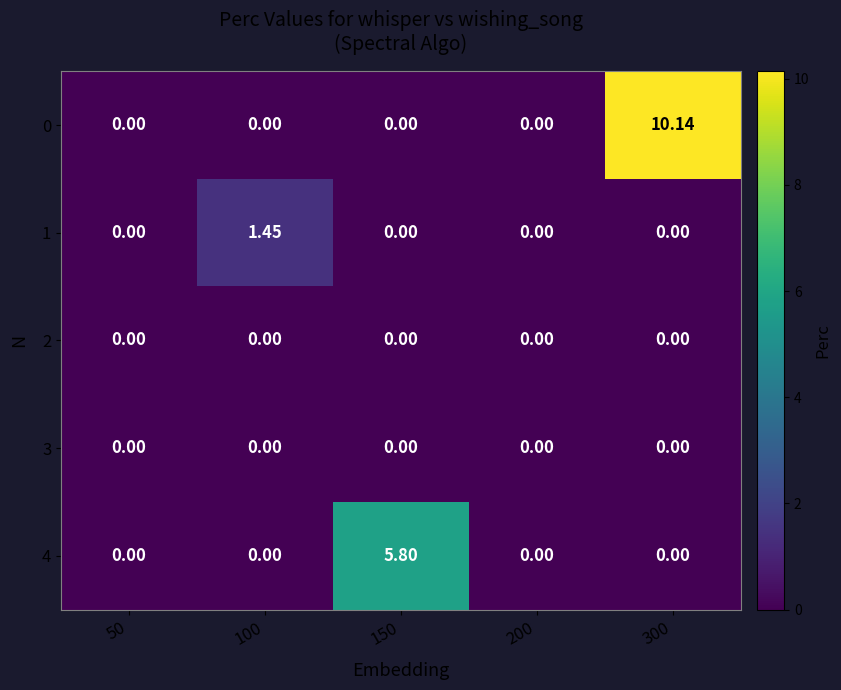

Count the number of categories in the chart.

5